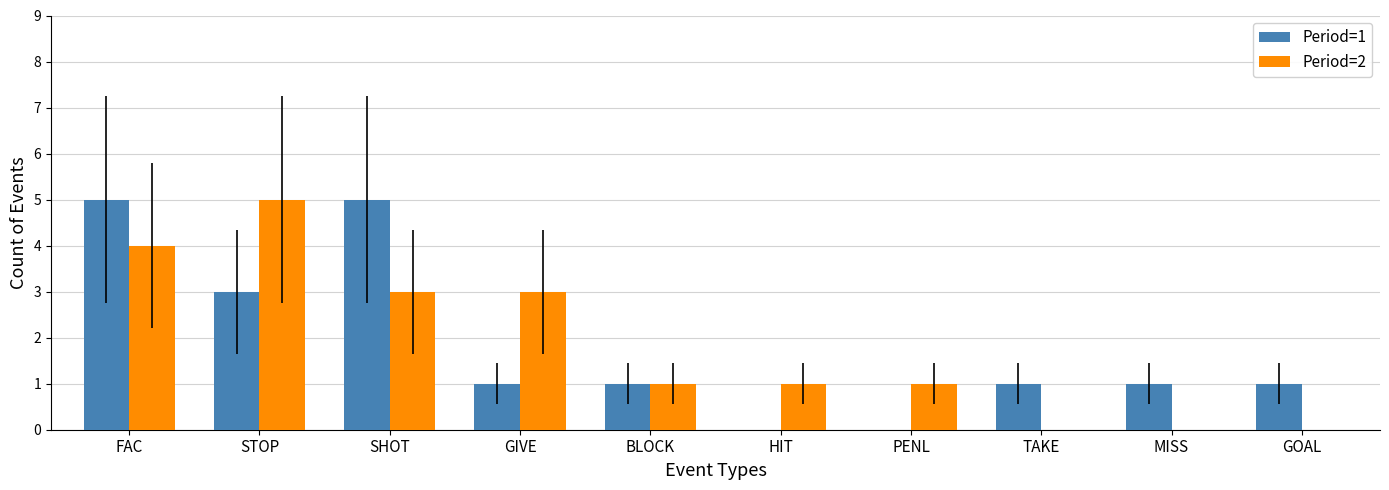

Which series changed the most between STOP and GOAL?

Period=2